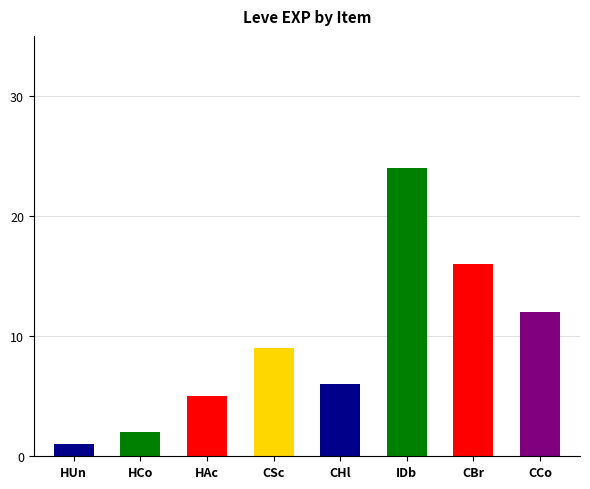

At which category does the chart reach its minimum across all series?

HUn